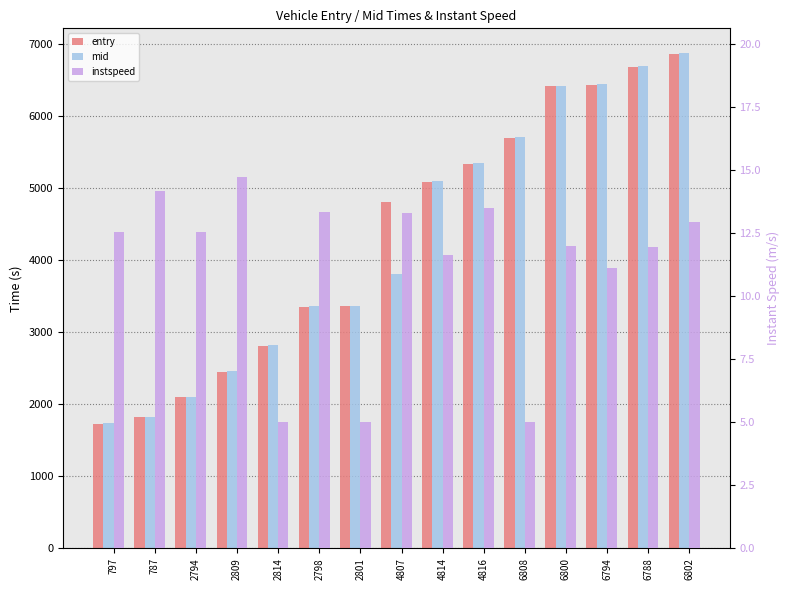

The value of entry at 2801 is 922.6. True or false?

False